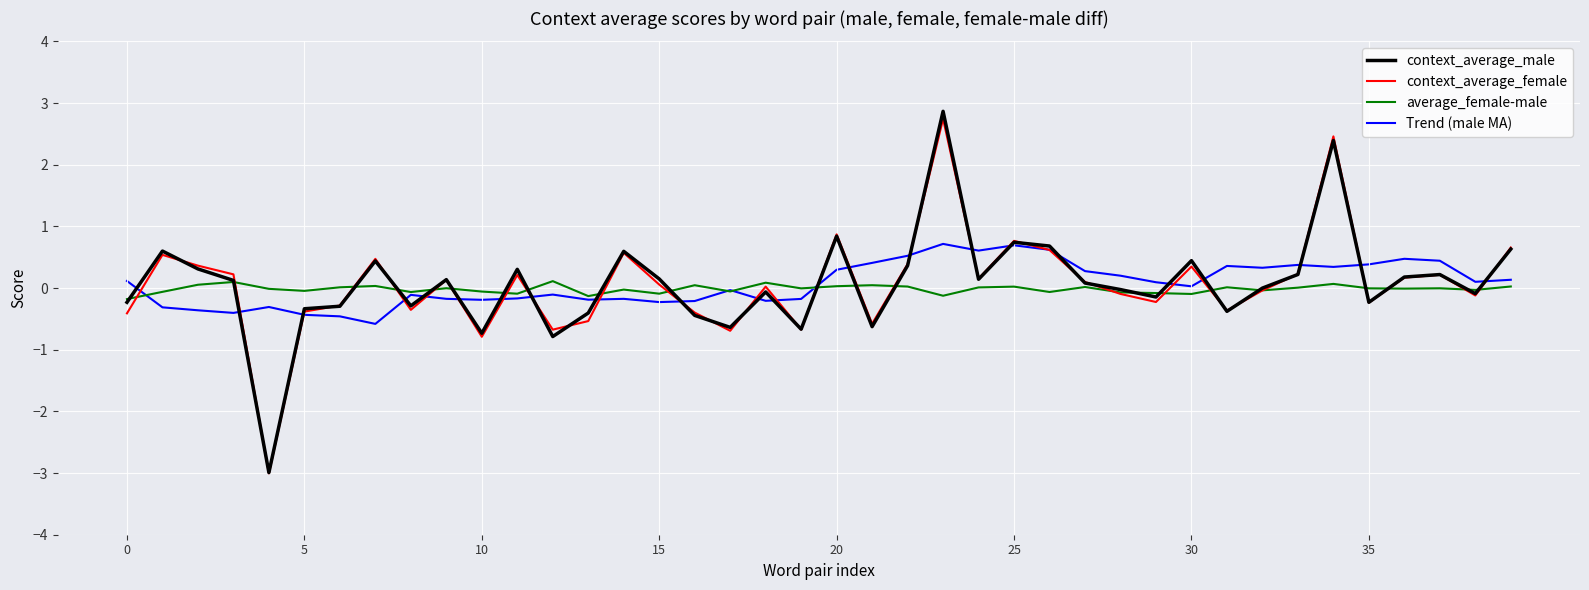

How many series are shown in this chart?

4